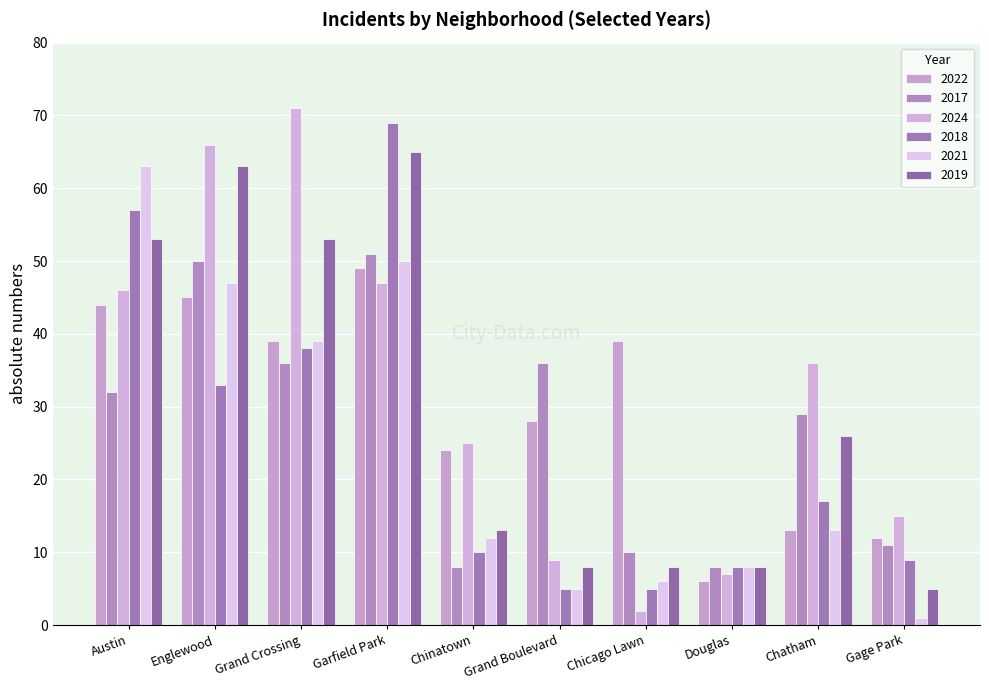

Reading left to right, transcribe all the data shown in this chart.

2022: 44	45	39	49	24	28	39	6	13	12
2017: 32	50	36	51	8	36	10	8	29	11
2024: 46	66	71	47	25	9	2	7	36	15
2018: 57	33	38	69	10	5	5	8	17	9
2021: 63	47	39	50	12	5	6	8	13	1
2019: 53	63	53	65	13	8	8	8	26	5